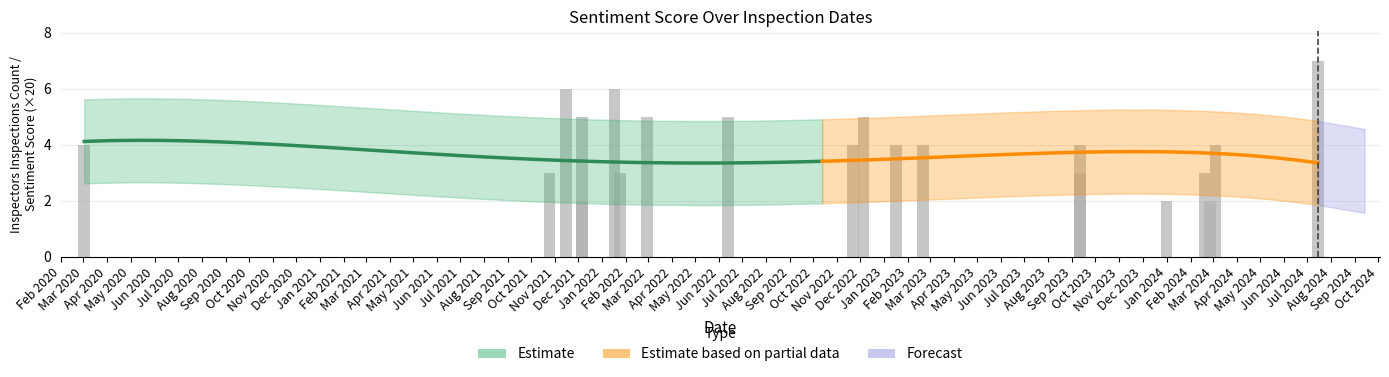

Which series has the largest range (max minus min)?

inspectors_inspections_count